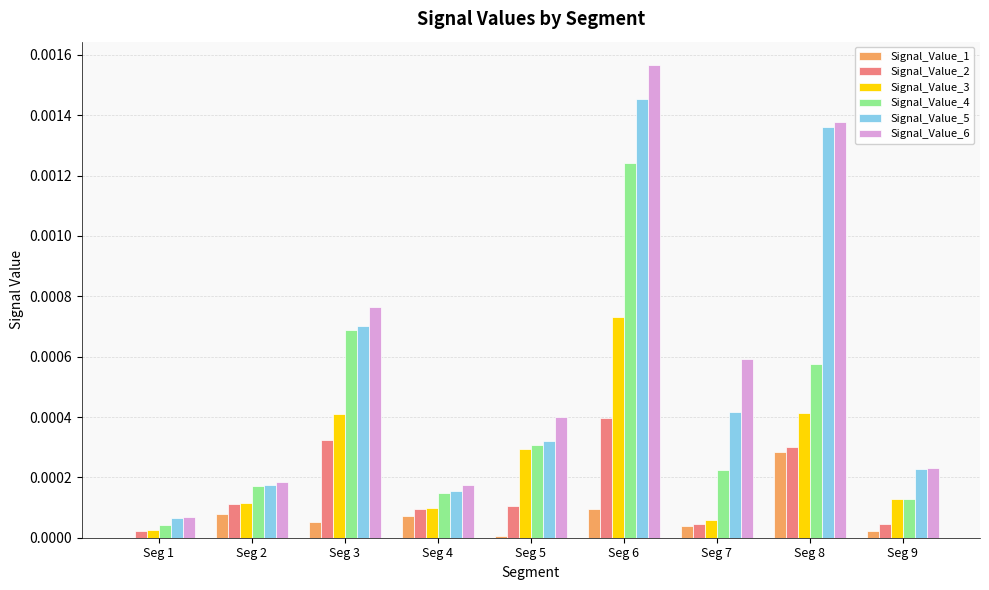

True or false: Signal_Value_1 has a value of 0.0 at Seg 5.

True